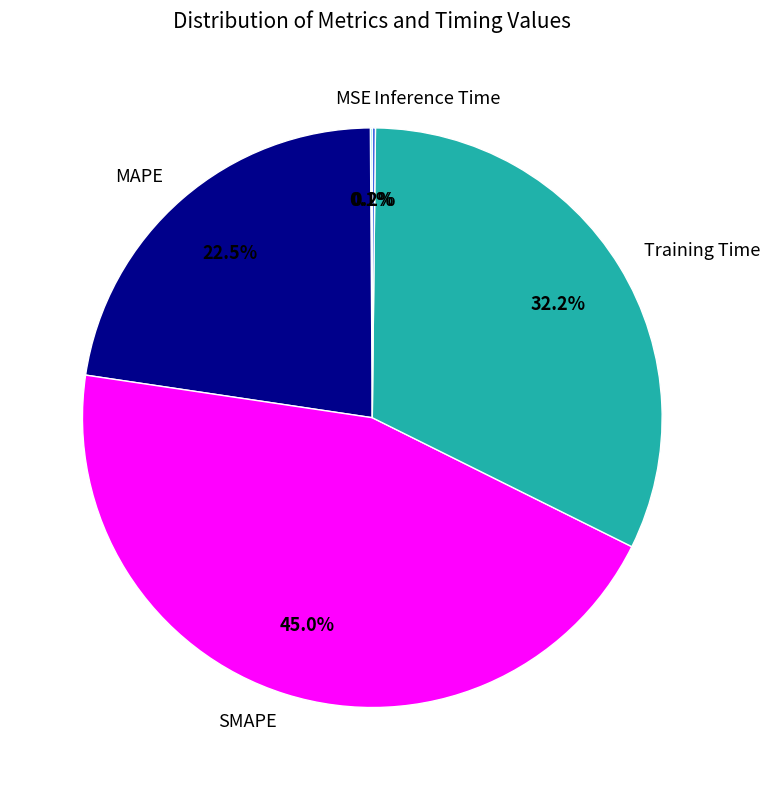

Is it true that MAPE is 10% of the pie?

False